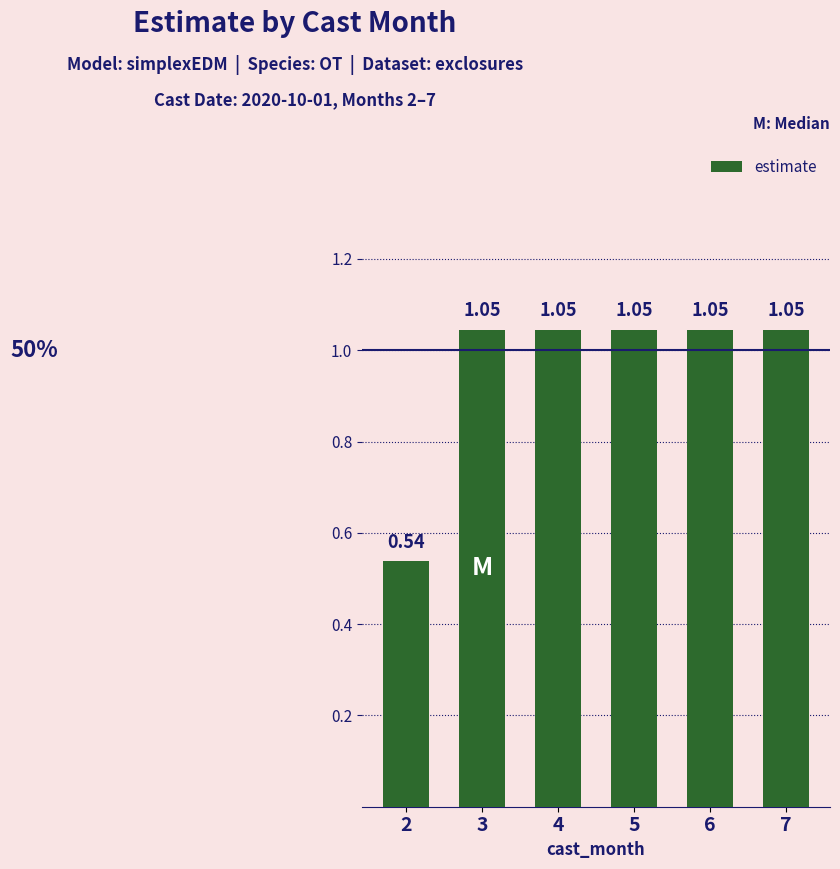

What is the sum of all values?

5.8